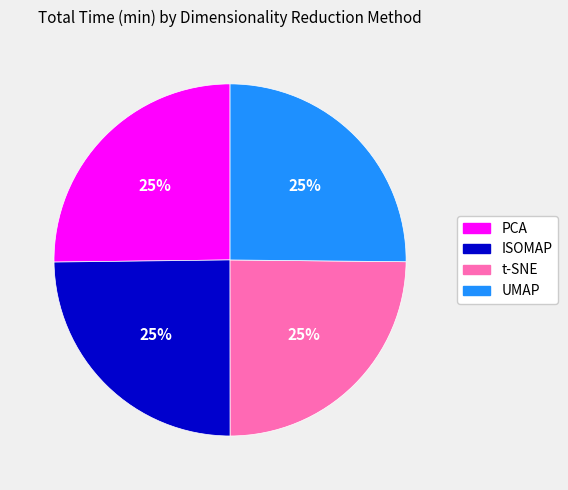

What is the ratio of the value at t-SNE to the value at ISOMAP?

1.0